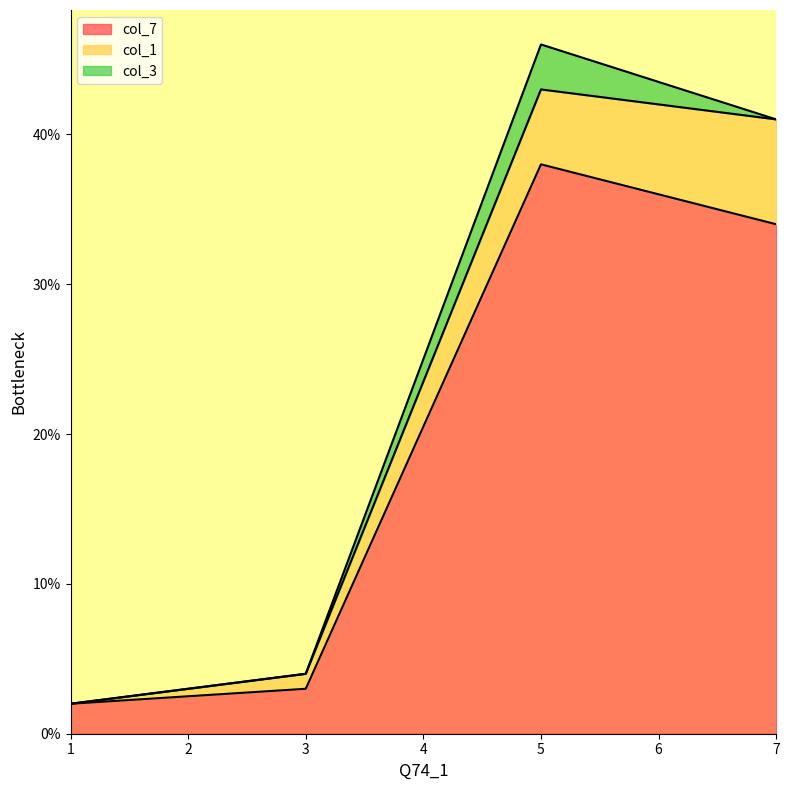

How many data points in col_7 are above 34?

1